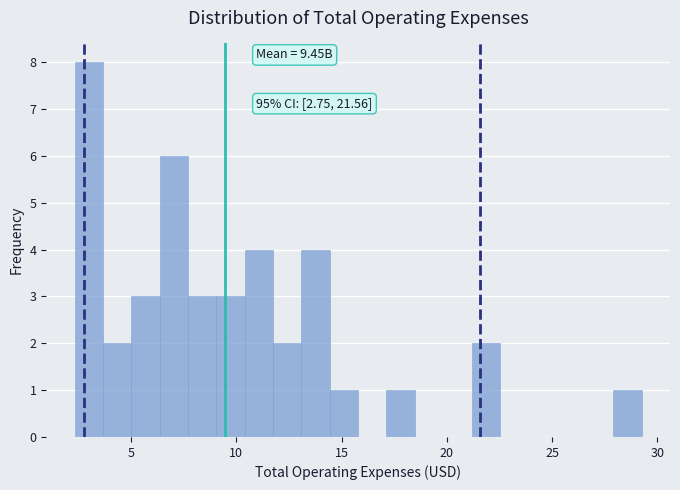

Around what value on the x-axis is the tallest bar? Give the approximate position of its centre, as read against the axis.

3.0